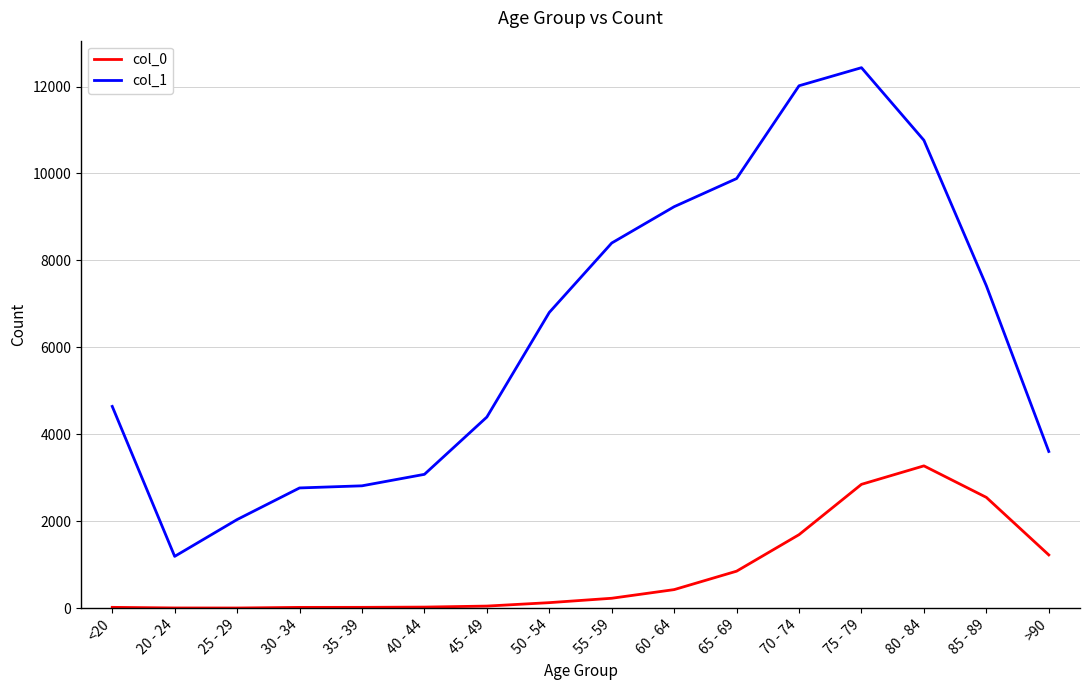

True or false: col_0 and col_1 cross at least once.

False